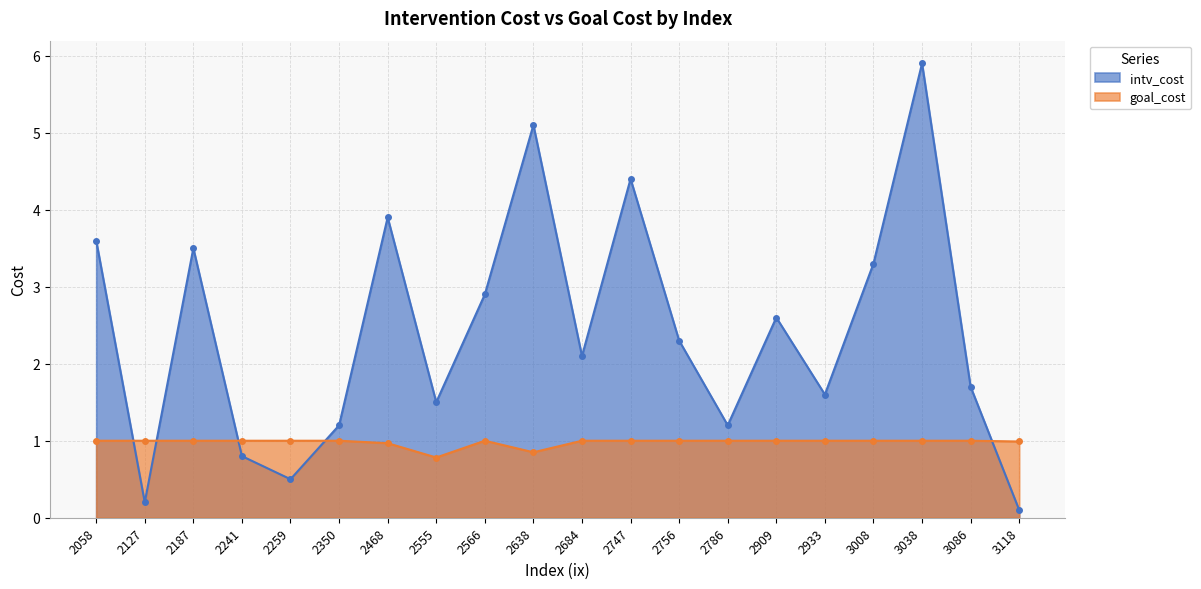

Does the chart display data point markers on the line(s)?

Yes